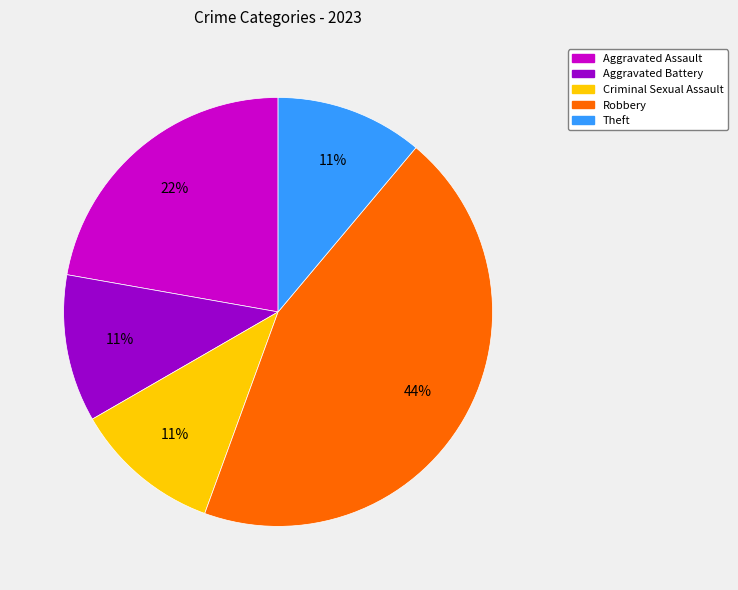

The Robbery slice represents 57% of the pie. True or false?

False